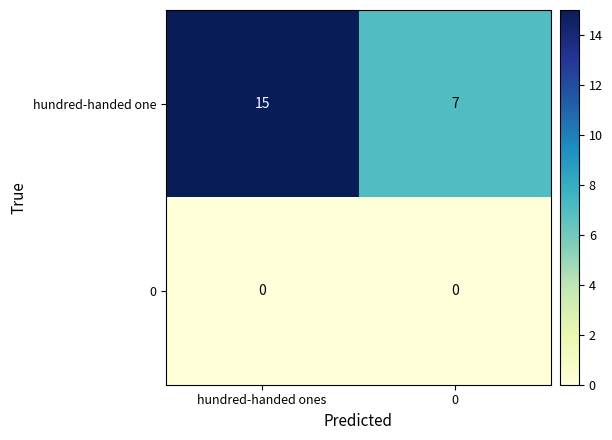

Reading left to right, transcribe all the data shown in this chart.

hundred-handed one: 15	7
0: 0	0